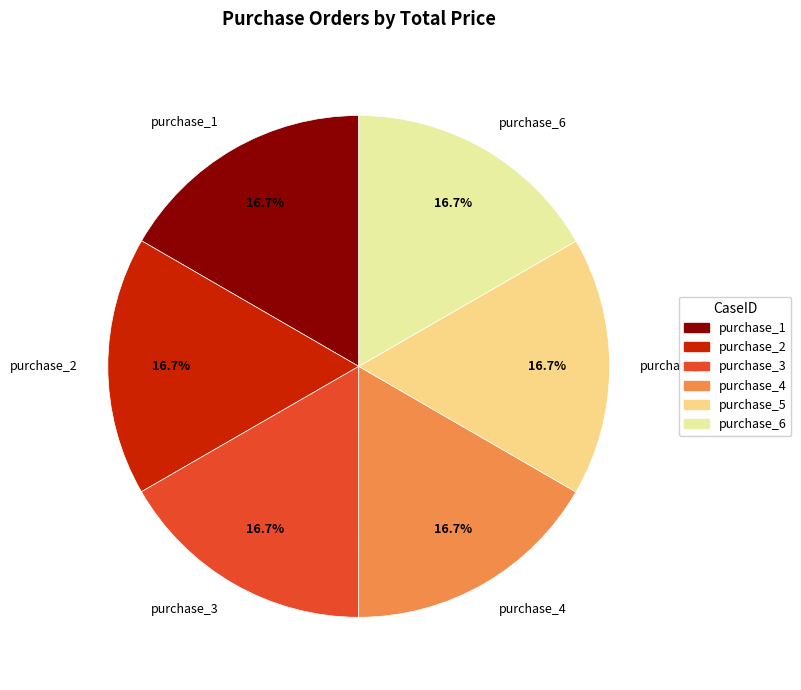

What portion of the pie excludes purchase_6?

83.3%